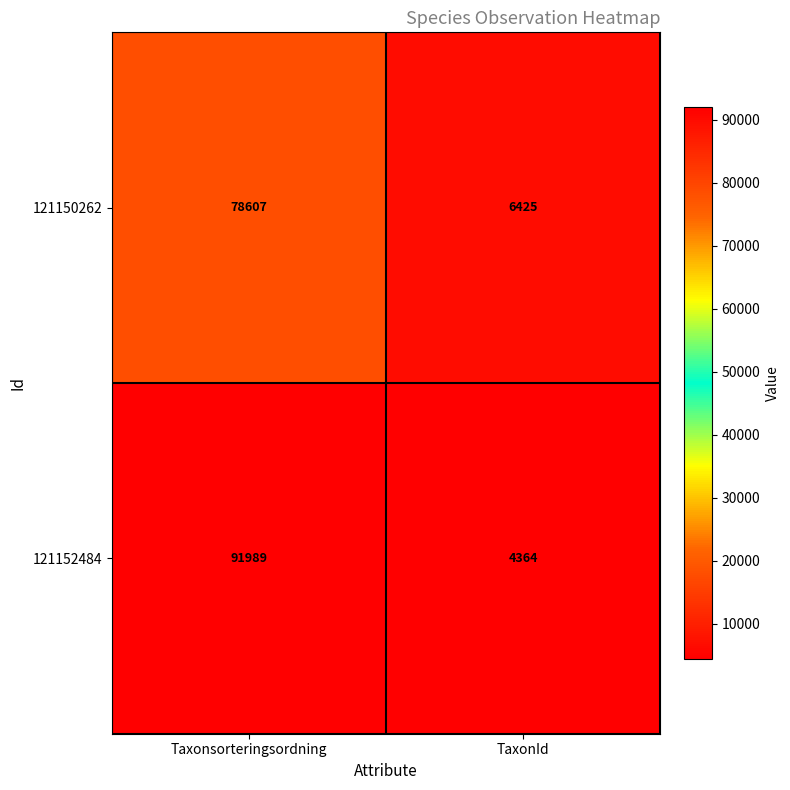

At which category is the sum across all series the highest?

Taxonsorteringsordning